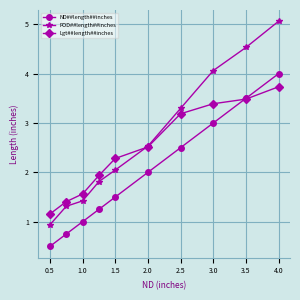

How many series are shown in this chart?

3